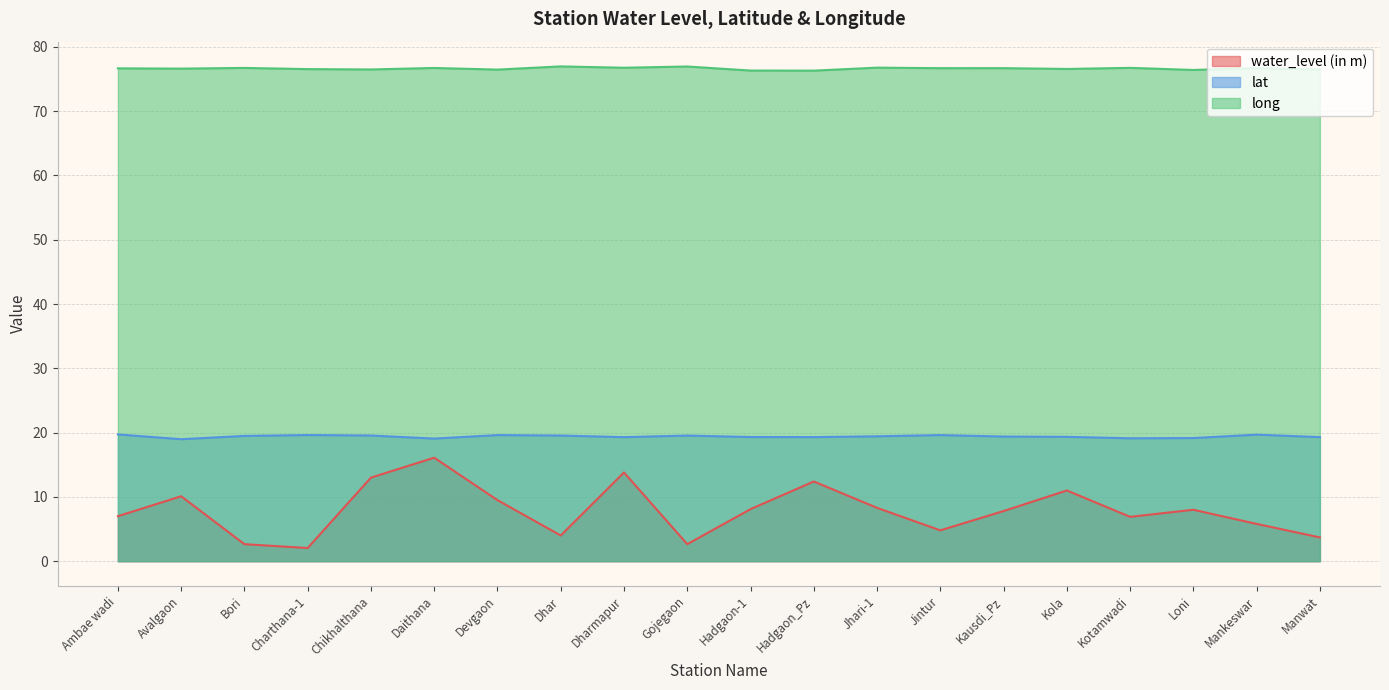

Rank the series at Bori from lowest to highest value.

water_level (in m), lat, long